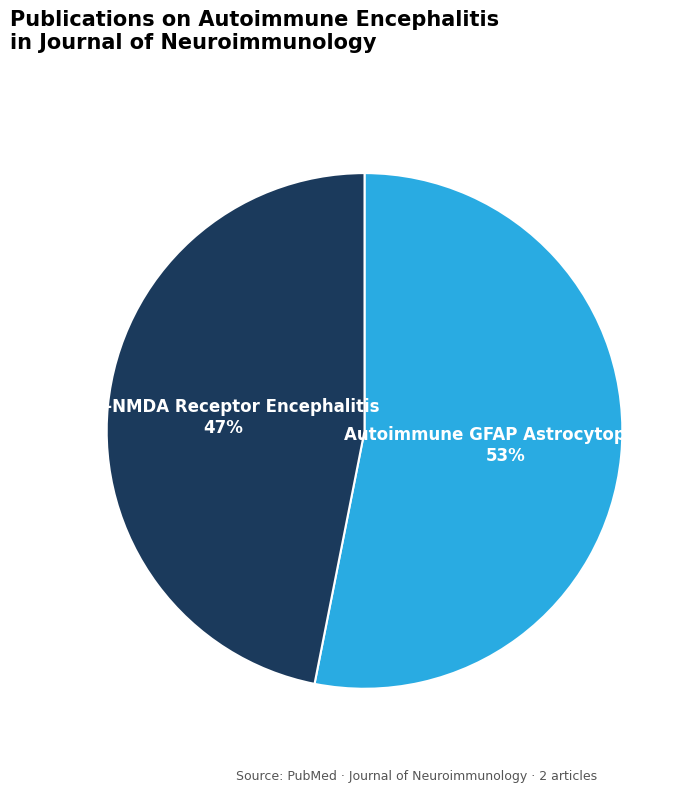

To the nearest percent, what is the difference between the largest and smallest slice percentages?

6%